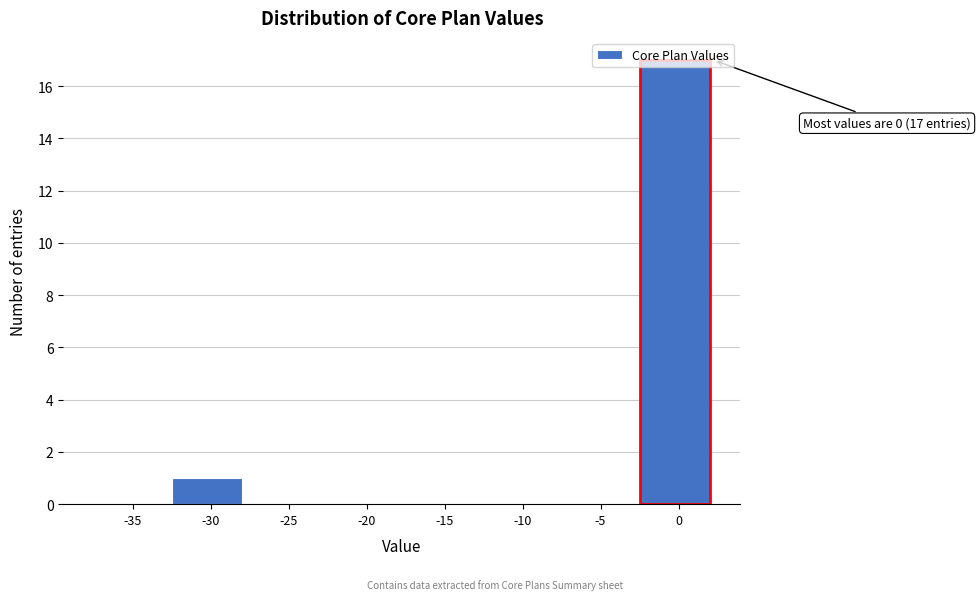

Is it true that the value at -25 is 0?

True